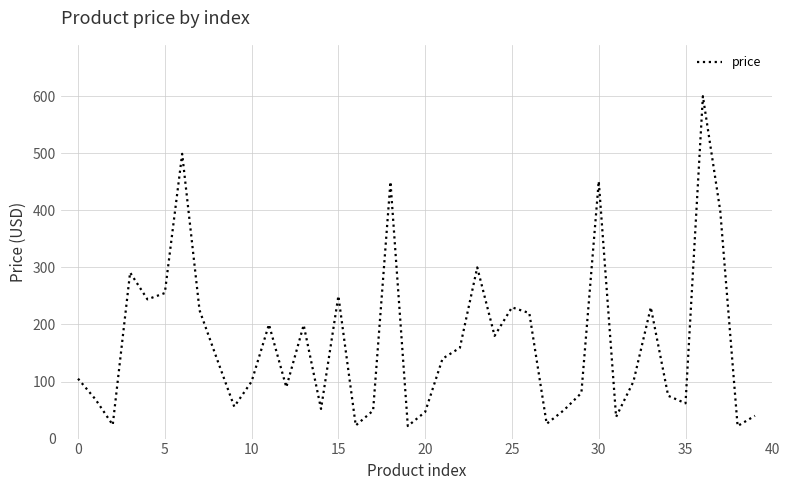

Does the chart have visible grid lines?

Yes